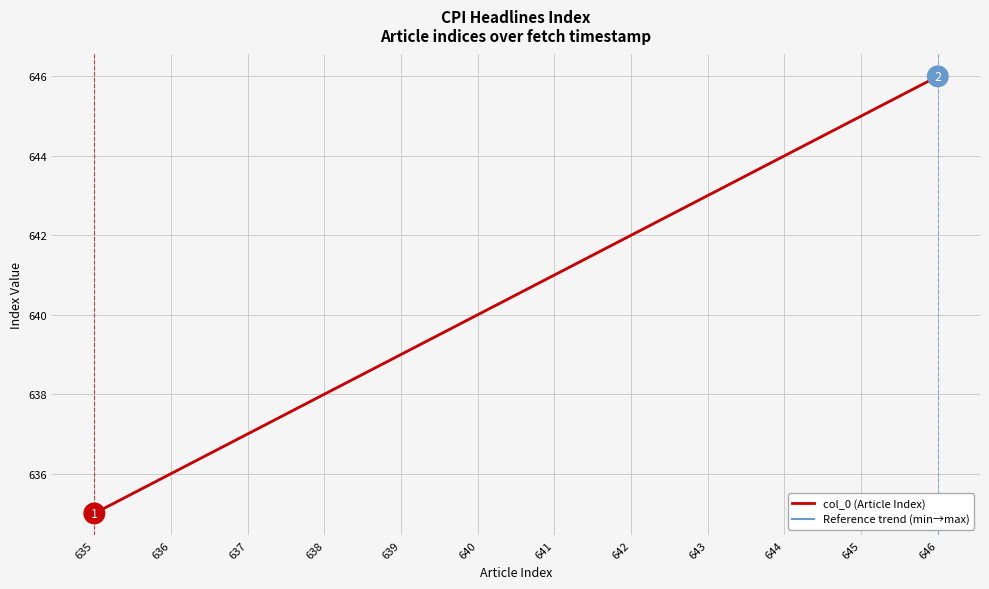

Does the chart have visible grid lines?

Yes